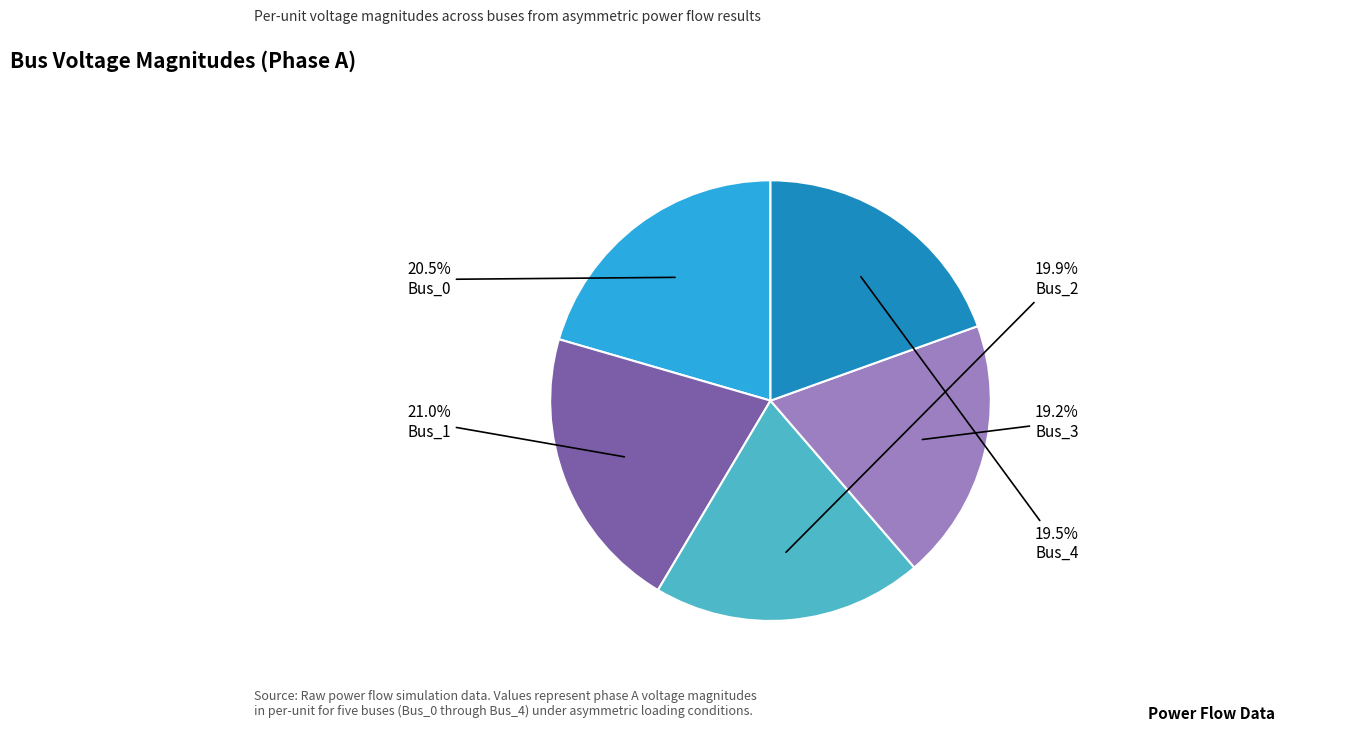

How much of the chart is everything except Bus_2?

80.1%